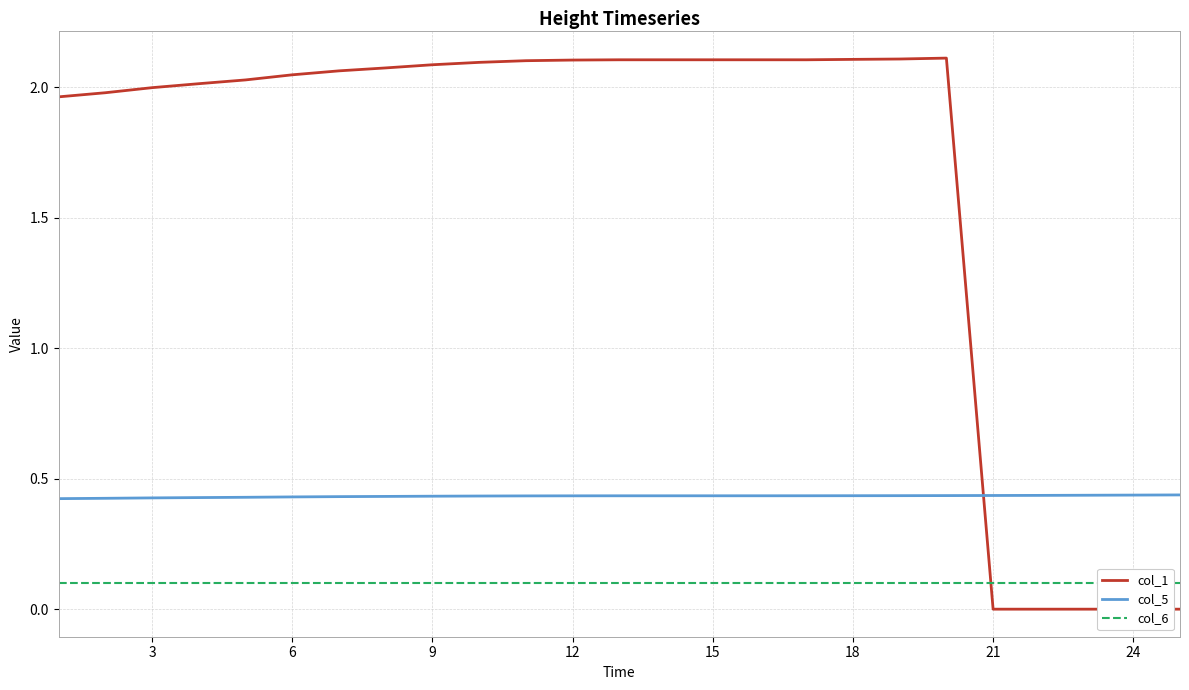

The col_5 series shows 0.3 at 15. True or false?

False